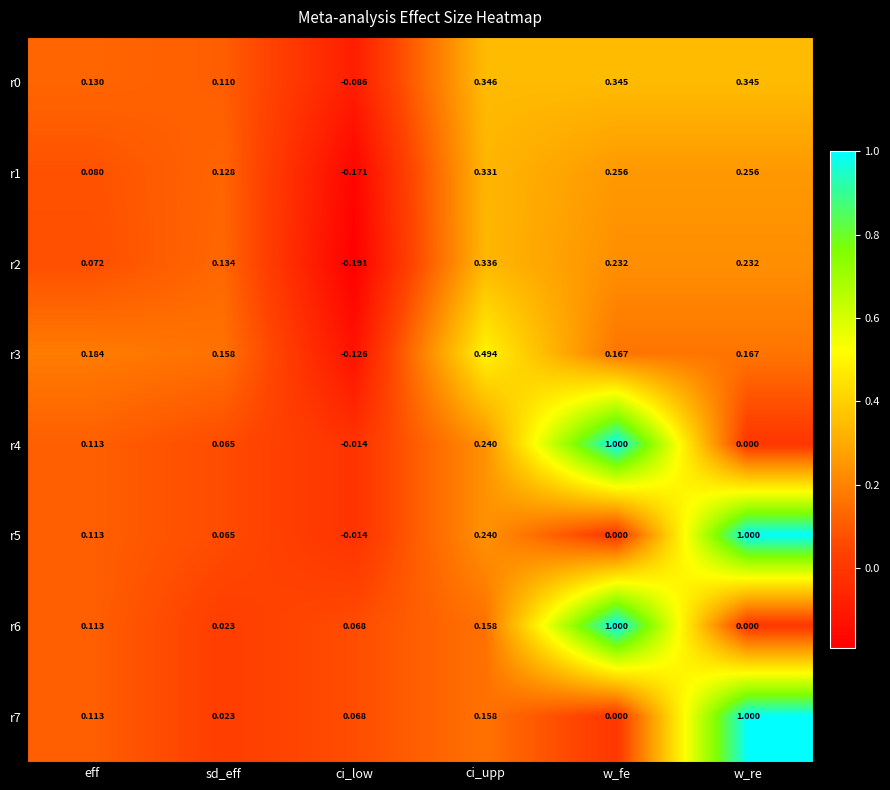

Is the value of r1 at eff greater than the value of r4 at ci_low?

Yes